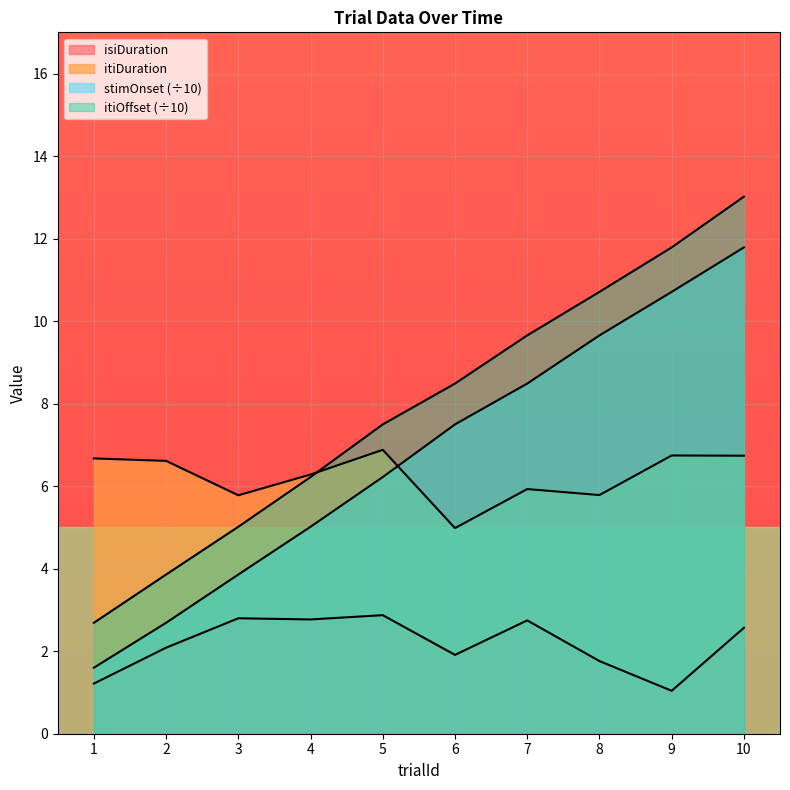

What is the sum of all trialId values?

67.5